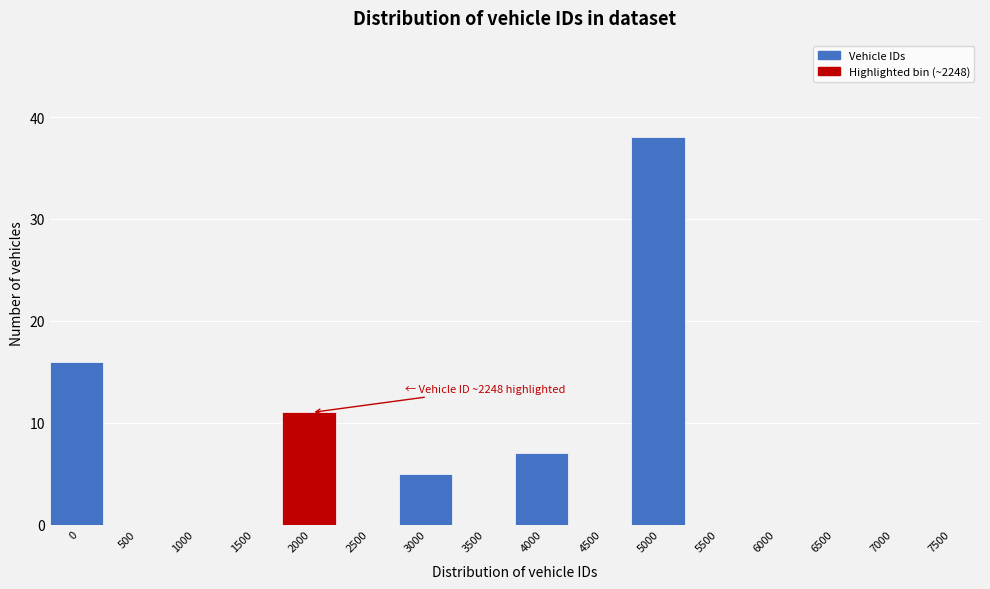

Reading left to right, transcribe all the data shown in this chart.

0=16	500=0	1000=0	1500=0	2000=11	2500=0	3000=5	3500=0	4000=7	4500=0	5000=38	5500=0	6000=0	6500=0	7000=0	7500=0